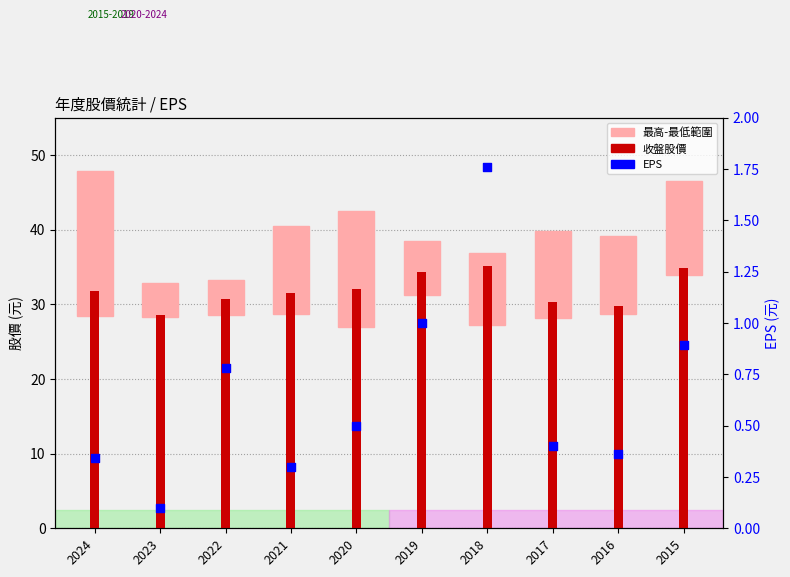

At which category is the sum across all series the highest?

2018